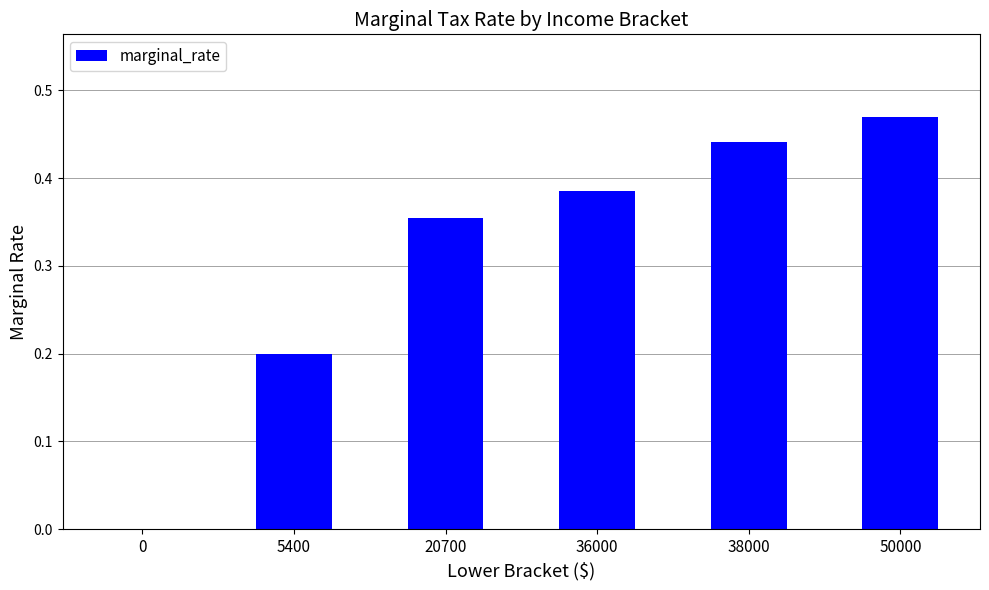

What is the sum of all values?

1.9